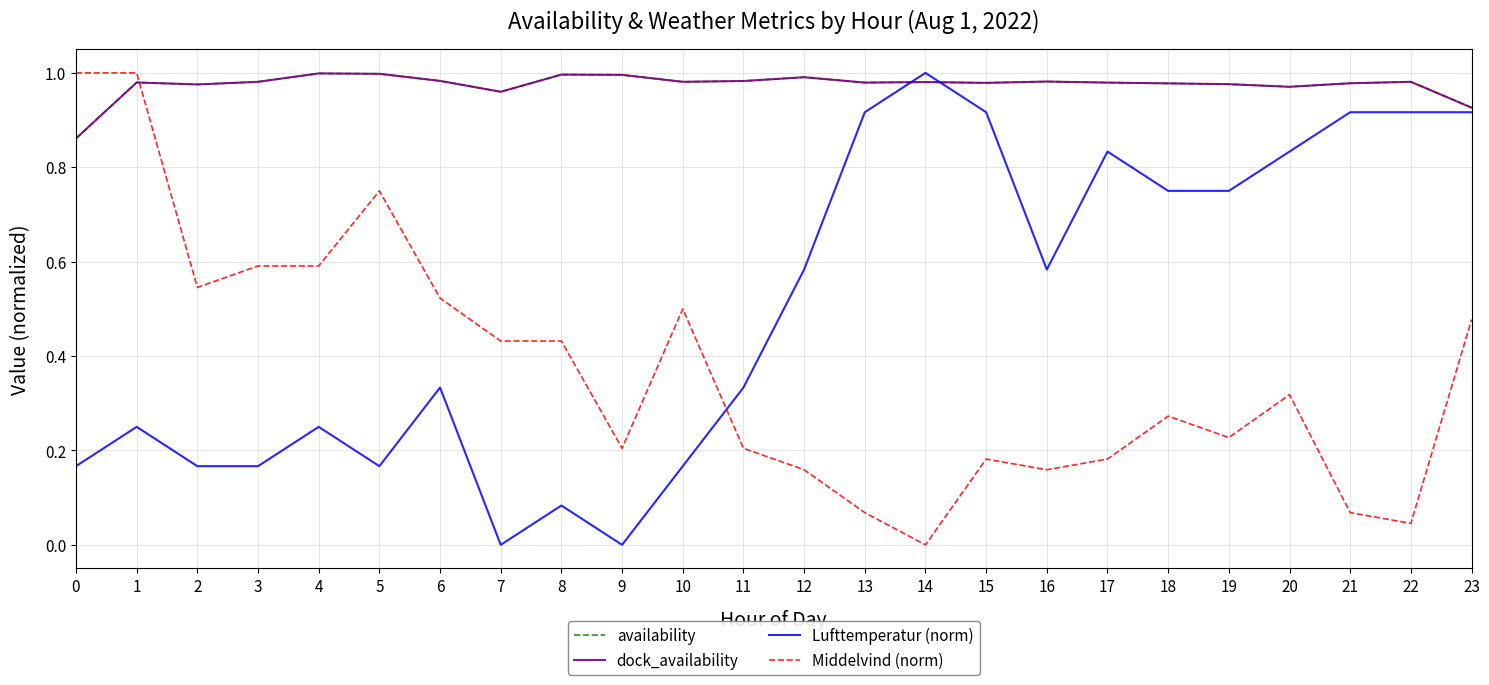

Is this an area chart (filled region under the line)?

No